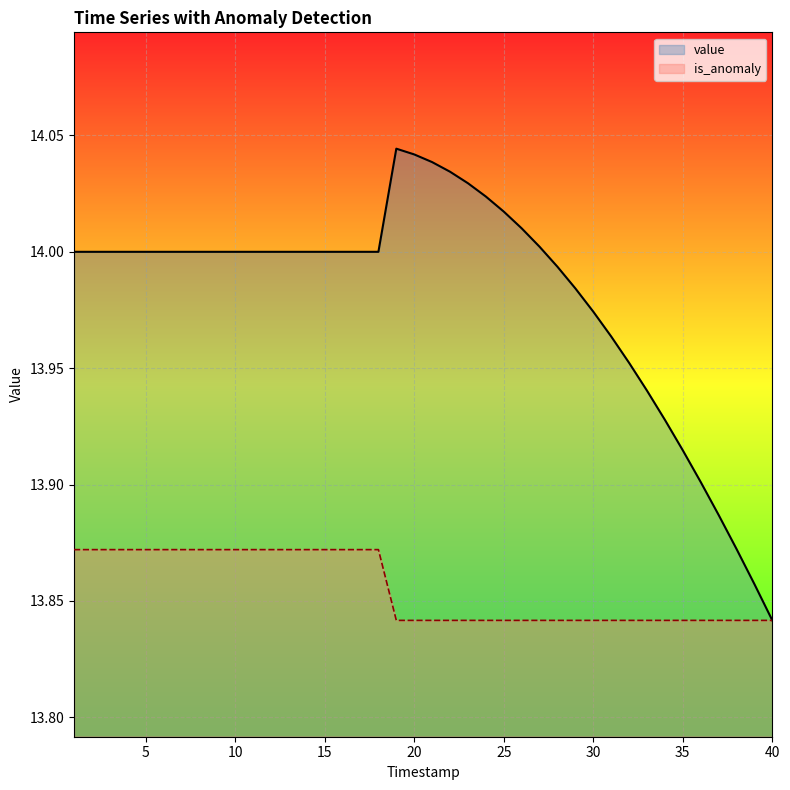

Which series has the widest spread of values?

value